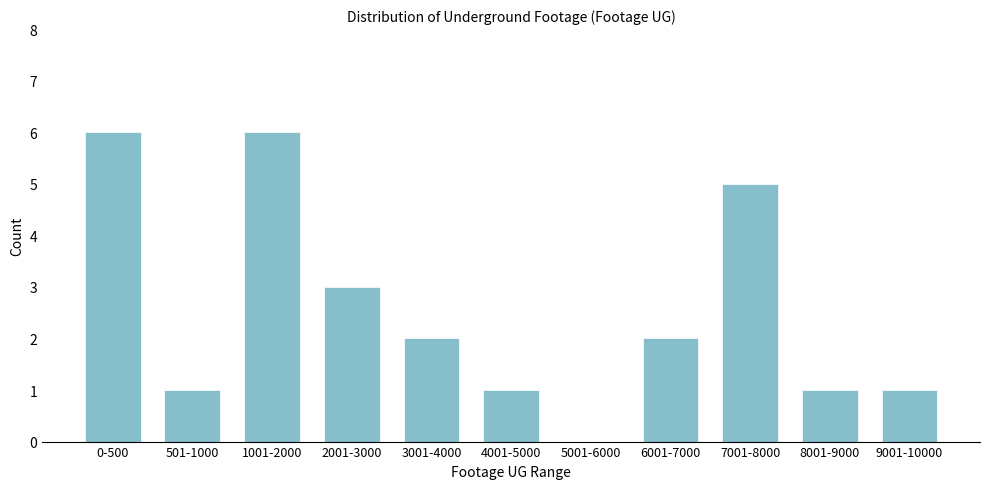

Reading left to right, extract all data points from this chart.

0-500=6	501-1000=1	1001-2000=6	2001-3000=3	3001-4000=2	4001-5000=1	5001-6000=0	6001-7000=2	7001-8000=5	8001-9000=1	9001-10000=1